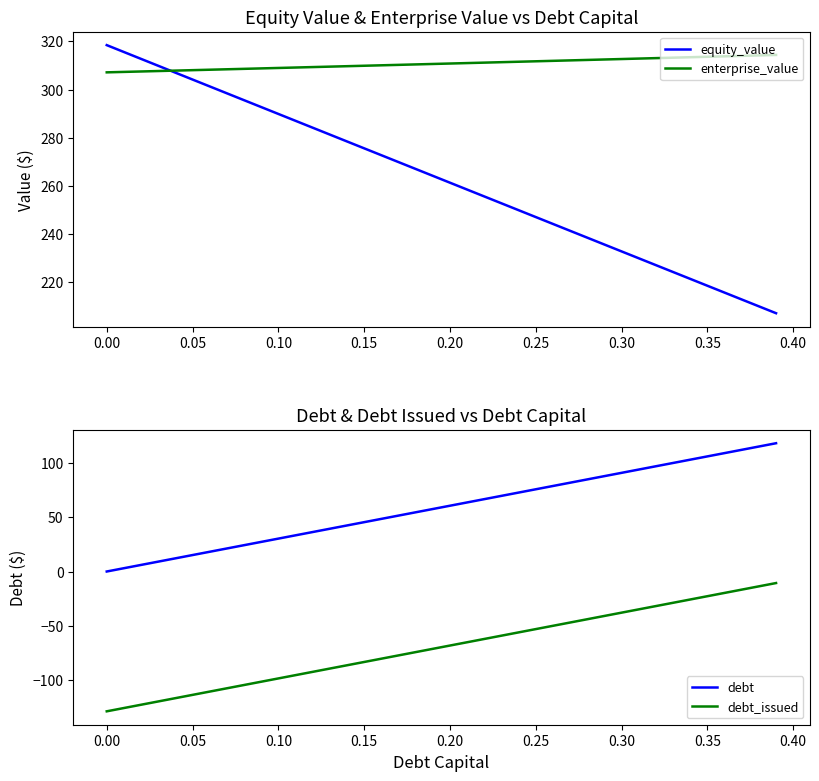

What is the minimum value for equity_value?

207.2